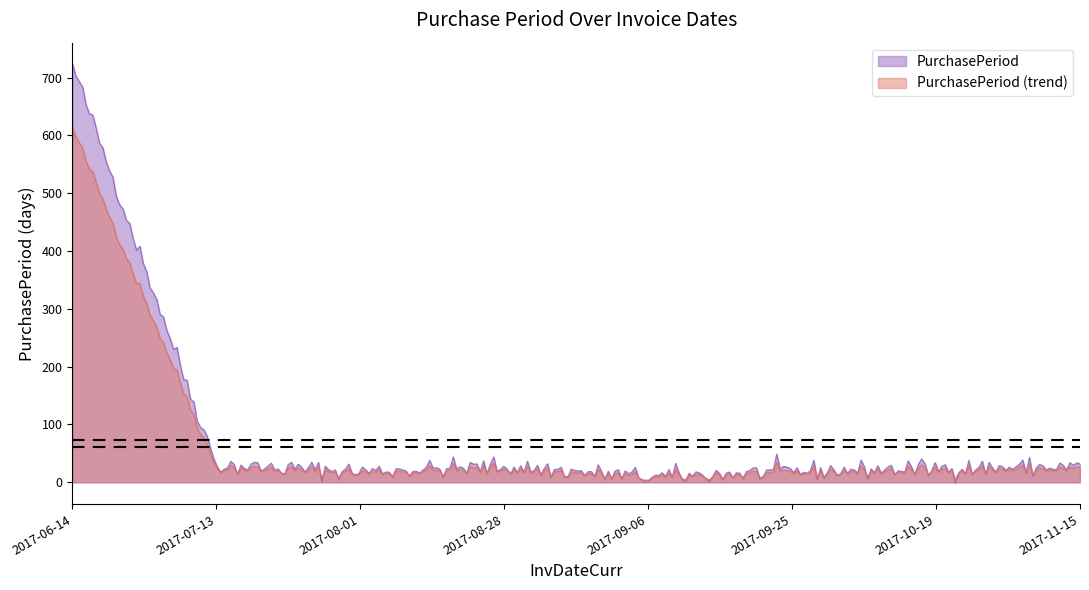

Rank the categories by value from lowest to highest.

2017-09-06, 2017-08-01, 2017-09-25, 2017-10-19, 2017-08-28, 2017-11-15, 2017-07-13, 2017-06-14